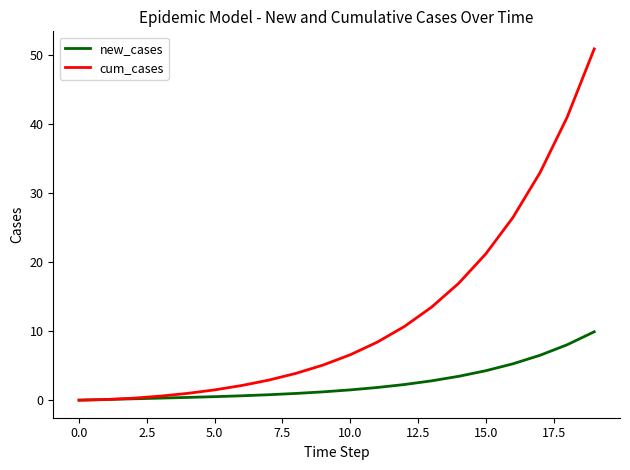

What is the maximum value shown in the chart?

50.9